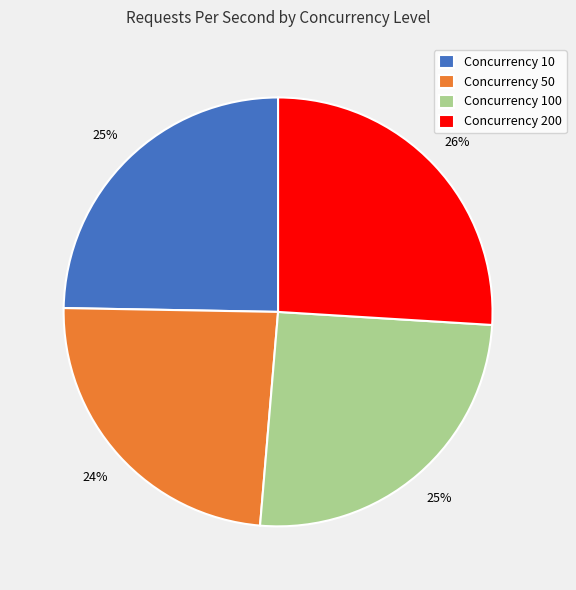

What is the ratio of the value at Concurrency 10 to the value at Concurrency 200?

1.0